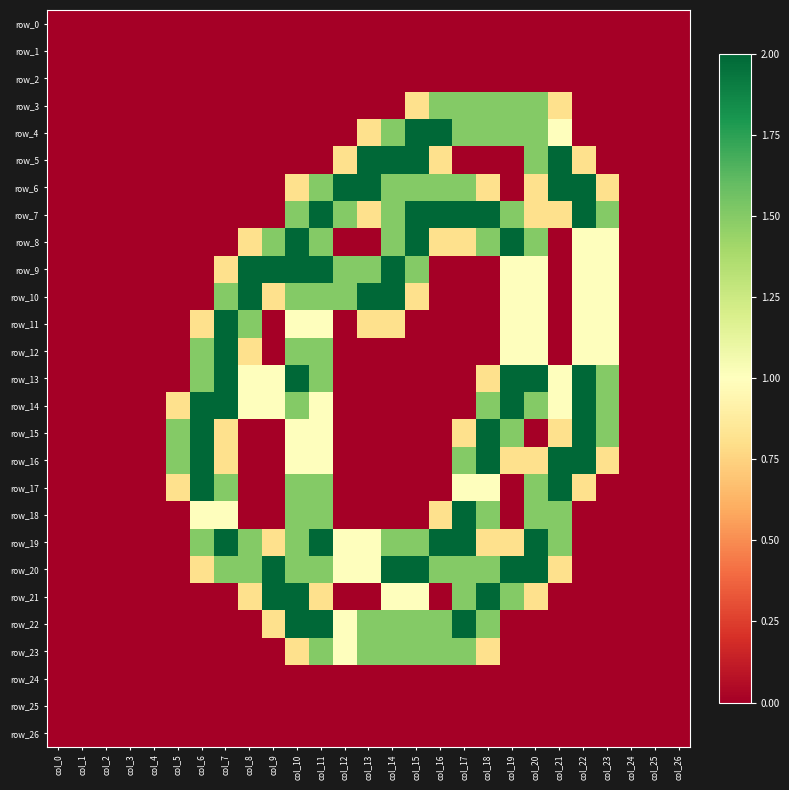

Reading left to right, list all the values displayed in this chart.

row_0: 0.0	0.0	0.0	0.0	0.0	0.0	0.0	0.0	0.0	0.0	0.0	0.0	0.0	0.0	0.0	0.0	0.0	0.0	0.0	0.0	0.0	0.0	0.0	0.0	0.0	0.0	0.0
row_1: 0.0	0.0	0.0	0.0	0.0	0.0	0.0	0.0	0.0	0.0	0.0	0.0	0.0	0.0	0.0	0.0	0.0	0.0	0.0	0.0	0.0	0.0	0.0	0.0	0.0	0.0	0.0
row_2: 0.0	0.0	0.0	0.0	0.0	0.0	0.0	0.0	0.0	0.0	0.0	0.0	0.0	0.0	0.0	0.0	0.0	0.0	0.0	0.0	0.0	0.0	0.0	0.0	0.0	0.0	0.0
row_3: 0.0	0.0	0.0	0.0	0.0	0.0	0.0	0.0	0.0	0.0	0.0	0.0	0.0	0.0	0.0	0.8	1.5	1.5	1.5	1.5	1.5	0.8	0.0	0.0	0.0	0.0	0.0
row_4: 0.0	0.0	0.0	0.0	0.0	0.0	0.0	0.0	0.0	0.0	0.0	0.0	0.0	0.8	1.5	2.0	2.0	1.5	1.5	1.5	1.5	1.0	0.0	0.0	0.0	0.0	0.0
row_5: 0.0	0.0	0.0	0.0	0.0	0.0	0.0	0.0	0.0	0.0	0.0	0.0	0.8	2.0	2.0	2.0	0.8	0.0	0.0	0.0	1.5	2.0	0.8	0.0	0.0	0.0	0.0
row_6: 0.0	0.0	0.0	0.0	0.0	0.0	0.0	0.0	0.0	0.0	0.8	1.5	2.0	2.0	1.5	1.5	1.5	1.5	0.8	0.0	0.8	2.0	2.0	0.8	0.0	0.0	0.0
row_7: 0.0	0.0	0.0	0.0	0.0	0.0	0.0	0.0	0.0	0.0	1.5	2.0	1.5	0.8	1.5	2.0	2.0	2.0	2.0	1.5	0.8	0.8	2.0	1.5	0.0	0.0	0.0
row_8: 0.0	0.0	0.0	0.0	0.0	0.0	0.0	0.0	0.8	1.5	2.0	1.5	0.0	0.0	1.5	2.0	0.8	0.8	1.5	2.0	1.5	0.0	1.0	1.0	0.0	0.0	0.0
row_9: 0.0	0.0	0.0	0.0	0.0	0.0	0.0	0.8	2.0	2.0	2.0	2.0	1.5	1.5	2.0	1.5	0.0	0.0	0.0	1.0	1.0	0.0	1.0	1.0	0.0	0.0	0.0
row_10: 0.0	0.0	0.0	0.0	0.0	0.0	0.0	1.5	2.0	0.8	1.5	1.5	1.5	2.0	2.0	0.8	0.0	0.0	0.0	1.0	1.0	0.0	1.0	1.0	0.0	0.0	0.0
row_11: 0.0	0.0	0.0	0.0	0.0	0.0	0.8	2.0	1.5	0.0	1.0	1.0	0.0	0.8	0.8	0.0	0.0	0.0	0.0	1.0	1.0	0.0	1.0	1.0	0.0	0.0	0.0
row_12: 0.0	0.0	0.0	0.0	0.0	0.0	1.5	2.0	0.8	0.0	1.5	1.5	0.0	0.0	0.0	0.0	0.0	0.0	0.0	1.0	1.0	0.0	1.0	1.0	0.0	0.0	0.0
row_13: 0.0	0.0	0.0	0.0	0.0	0.0	1.5	2.0	1.0	1.0	2.0	1.5	0.0	0.0	0.0	0.0	0.0	0.0	0.8	2.0	2.0	1.0	2.0	1.5	0.0	0.0	0.0
row_14: 0.0	0.0	0.0	0.0	0.0	0.8	2.0	2.0	1.0	1.0	1.5	1.0	0.0	0.0	0.0	0.0	0.0	0.0	1.5	2.0	1.5	1.0	2.0	1.5	0.0	0.0	0.0
row_15: 0.0	0.0	0.0	0.0	0.0	1.5	2.0	0.8	0.0	0.0	1.0	1.0	0.0	0.0	0.0	0.0	0.0	0.8	2.0	1.5	0.0	0.8	2.0	1.5	0.0	0.0	0.0
row_16: 0.0	0.0	0.0	0.0	0.0	1.5	2.0	0.8	0.0	0.0	1.0	1.0	0.0	0.0	0.0	0.0	0.0	1.5	2.0	0.8	0.8	2.0	2.0	0.8	0.0	0.0	0.0
row_17: 0.0	0.0	0.0	0.0	0.0	0.8	2.0	1.5	0.0	0.0	1.5	1.5	0.0	0.0	0.0	0.0	0.0	1.0	1.0	0.0	1.5	2.0	0.8	0.0	0.0	0.0	0.0
row_18: 0.0	0.0	0.0	0.0	0.0	0.0	1.0	1.0	0.0	0.0	1.5	1.5	0.0	0.0	0.0	0.0	0.8	2.0	1.5	0.0	1.5	1.5	0.0	0.0	0.0	0.0	0.0
row_19: 0.0	0.0	0.0	0.0	0.0	0.0	1.5	2.0	1.5	0.8	1.5	2.0	1.0	1.0	1.5	1.5	2.0	2.0	0.8	0.8	2.0	1.5	0.0	0.0	0.0	0.0	0.0
row_20: 0.0	0.0	0.0	0.0	0.0	0.0	0.8	1.5	1.5	2.0	1.5	1.5	1.0	1.0	2.0	2.0	1.5	1.5	1.5	2.0	2.0	0.8	0.0	0.0	0.0	0.0	0.0
row_21: 0.0	0.0	0.0	0.0	0.0	0.0	0.0	0.0	0.8	2.0	2.0	0.8	0.0	0.0	1.0	1.0	0.0	1.5	2.0	1.5	0.8	0.0	0.0	0.0	0.0	0.0	0.0
row_22: 0.0	0.0	0.0	0.0	0.0	0.0	0.0	0.0	0.0	0.8	2.0	2.0	1.0	1.5	1.5	1.5	1.5	2.0	1.5	0.0	0.0	0.0	0.0	0.0	0.0	0.0	0.0
row_23: 0.0	0.0	0.0	0.0	0.0	0.0	0.0	0.0	0.0	0.0	0.8	1.5	1.0	1.5	1.5	1.5	1.5	1.5	0.8	0.0	0.0	0.0	0.0	0.0	0.0	0.0	0.0
row_24: 0.0	0.0	0.0	0.0	0.0	0.0	0.0	0.0	0.0	0.0	0.0	0.0	0.0	0.0	0.0	0.0	0.0	0.0	0.0	0.0	0.0	0.0	0.0	0.0	0.0	0.0	0.0
row_25: 0.0	0.0	0.0	0.0	0.0	0.0	0.0	0.0	0.0	0.0	0.0	0.0	0.0	0.0	0.0	0.0	0.0	0.0	0.0	0.0	0.0	0.0	0.0	0.0	0.0	0.0	0.0
row_26: 0.0	0.0	0.0	0.0	0.0	0.0	0.0	0.0	0.0	0.0	0.0	0.0	0.0	0.0	0.0	0.0	0.0	0.0	0.0	0.0	0.0	0.0	0.0	0.0	0.0	0.0	0.0